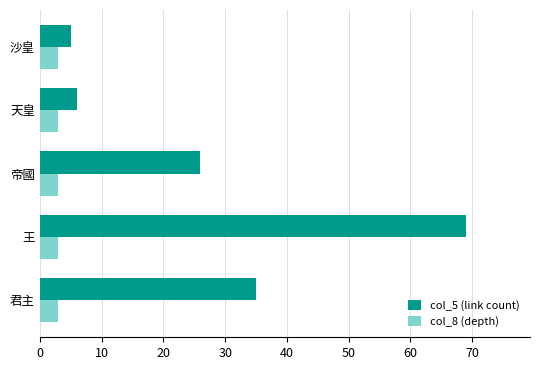

What are all the series names shown in the legend?

col_5 (link count), col_8 (depth)